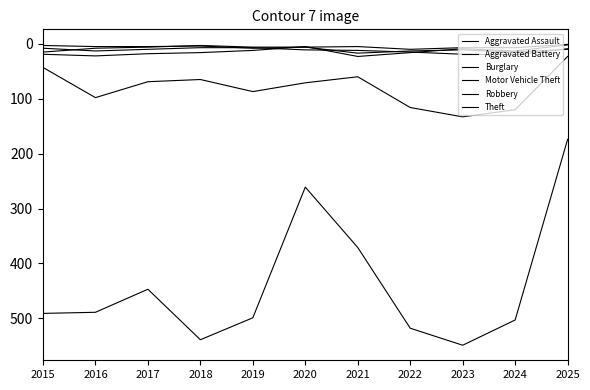

Reading left to right, transcribe all the data shown in this chart.

Aggravated Assault: 2015=8	2016=13	2017=10	2018=7	2019=7	2020=11	2021=12	2022=15	2023=19	2024=20	2025=9
Aggravated Battery: 2015=3	2016=5	2017=5	2018=4	2019=8	2020=6	2021=17	2022=13	2023=11	2024=15	2025=10
Burglary: 2015=19	2016=22	2017=18	2018=16	2019=12	2020=5	2021=23	2022=16	2023=9	2024=13	2025=2
Motor Vehicle Theft: 2015=43	2016=98	2017=69	2018=65	2019=87	2020=71	2021=60	2022=116	2023=133	2024=120	2025=23
Robbery: 2015=15	2016=8	2017=6	2018=3	2019=6	2020=6	2021=5	2022=10	2023=7	2024=7	2025=1
Theft: 2015=491	2016=489	2017=447	2018=539	2019=499	2020=261	2021=371	2022=518	2023=549	2024=503	2025=174